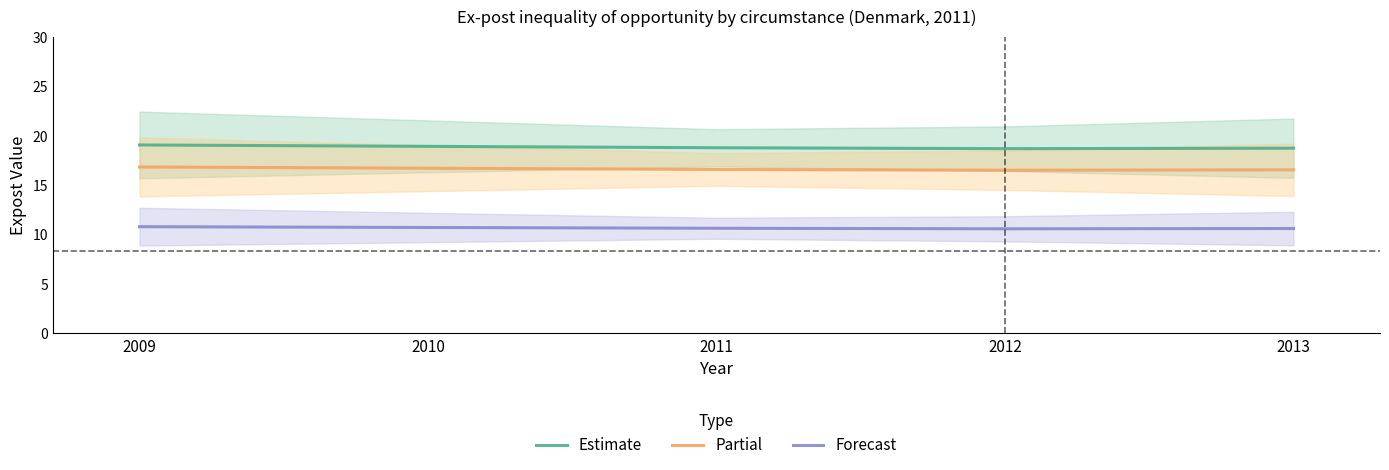

Which category has the lowest value in the Estimate series?

2012